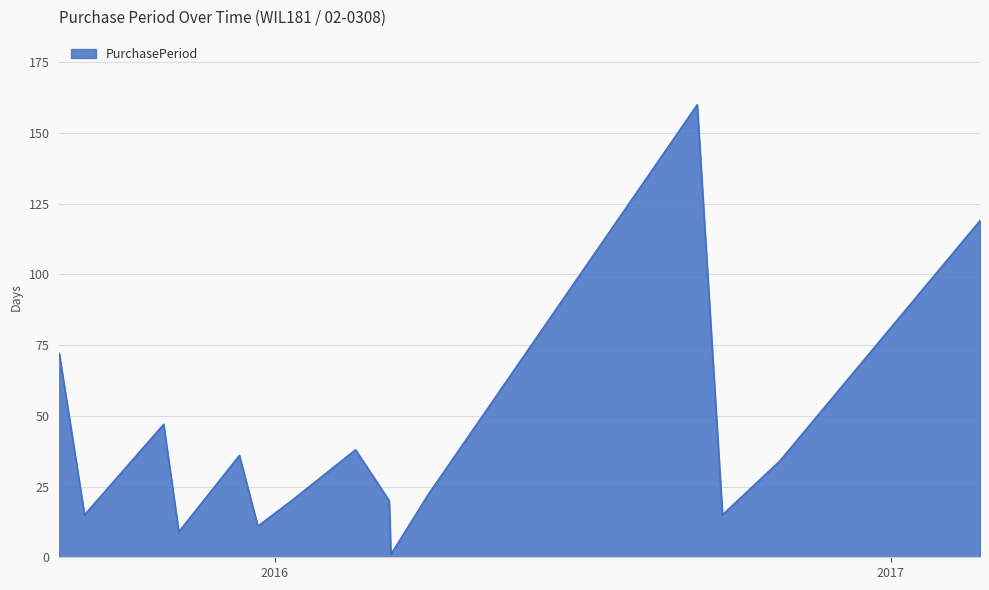

What is the difference between the second highest and second lowest values?

110